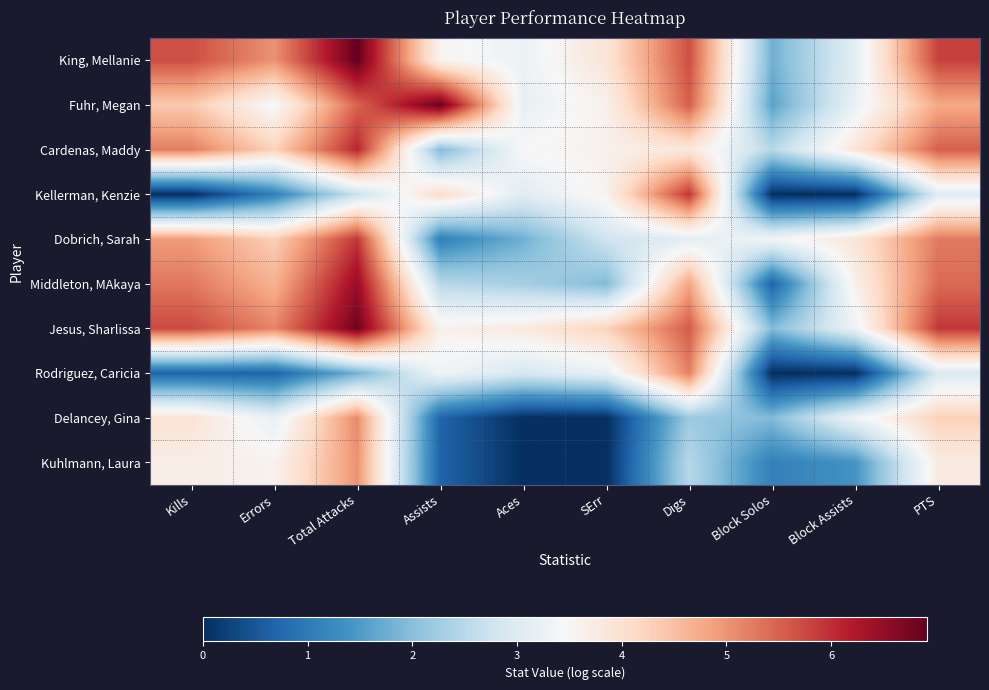

Reading left to right, extract all data points from this chart.

King, Mellanie: Kills=5.7	Errors=5.0	Total Attacks=6.9	Assists=3.6	Aces=3.3	SErr=3.9	Digs=5.7	Block Solos=1.8	Block Assists=3.1	PTS=5.8
Fuhr, Megan: Kills=4.4	Errors=3.4	Total Attacks=5.5	Assists=6.9	Aces=3.2	SErr=3.6	Digs=5.5	Block Solos=1.6	Block Assists=3.2	PTS=4.8
Cardenas, Maddy: Kills=5.2	Errors=4.2	Total Attacks=6.1	Assists=1.9	Aces=3.5	SErr=3.6	Digs=3.9	Block Solos=2.5	Block Assists=3.9	PTS=5.5
Kellerman, Kenzie: Kills=0.0	Errors=1.1	Total Attacks=2.7	Assists=4.1	Aces=3.0	SErr=3.6	Digs=5.9	Block Solos=0.0	Block Assists=0.0	PTS=3.0
Dobrich, Sarah: Kills=4.9	Errors=4.3	Total Attacks=5.9	Assists=1.1	Aces=1.8	SErr=2.8	Digs=3.1	Block Solos=3.4	Block Assists=3.9	PTS=5.3
Middleton, MAkaya: Kills=5.3	Errors=4.7	Total Attacks=6.5	Assists=2.5	Aces=2.3	SErr=1.9	Digs=4.8	Block Solos=0.7	Block Assists=3.6	PTS=5.4
Jesus, Sharlissa: Kills=5.7	Errors=5.2	Total Attacks=6.8	Assists=3.6	Aces=3.8	SErr=4.2	Digs=5.6	Block Solos=1.9	Block Assists=3.3	PTS=5.9
Rodriguez, Caricia: Kills=0.7	Errors=0.7	Total Attacks=1.8	Assists=3.3	Aces=2.9	SErr=3.2	Digs=5.2	Block Solos=0.0	Block Assists=0.0	PTS=2.9
Delancey, Gina: Kills=4.0	Errors=3.2	Total Attacks=5.1	Assists=0.7	Aces=0.0	SErr=0.0	Digs=2.2	Block Solos=1.9	Block Assists=3.3	PTS=4.3
Kuhlmann, Laura: Kills=3.7	Errors=3.6	Total Attacks=5.0	Assists=0.7	Aces=0.0	SErr=0.0	Digs=2.5	Block Solos=1.1	Block Assists=1.4	PTS=3.8